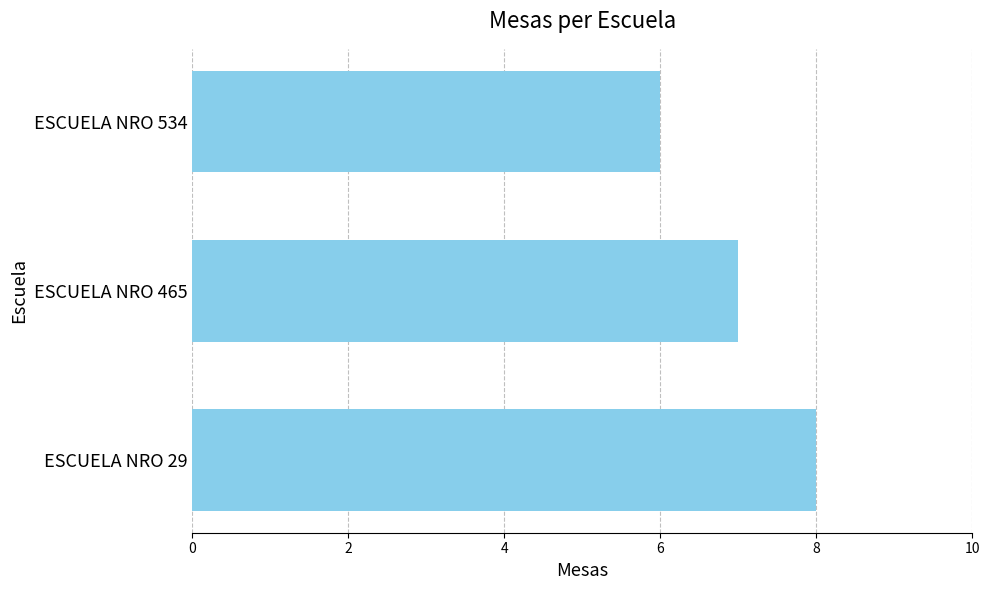

Reading bottom to top, extract all data points from this chart.

ESCUELA NRO 29=8	ESCUELA NRO 465=7	ESCUELA NRO 534=6